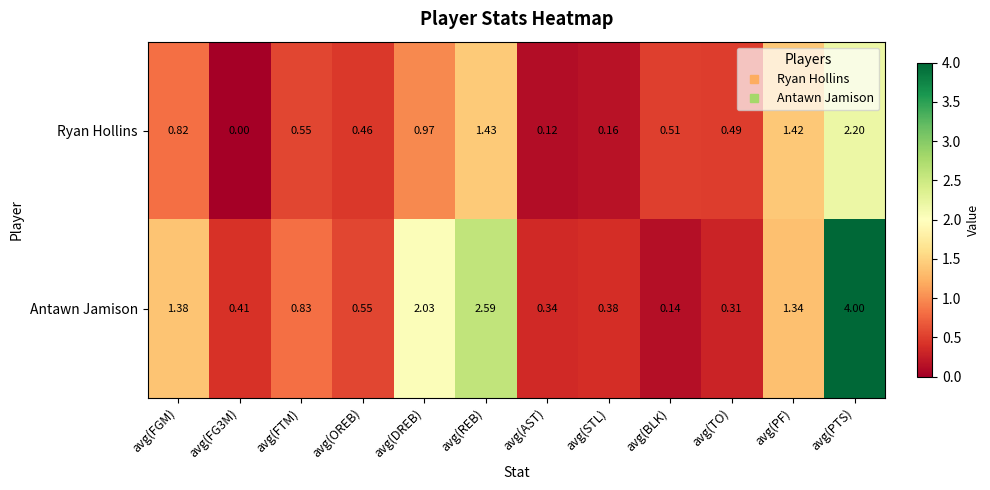

Which series has the largest total across all categories?

Antawn Jamison